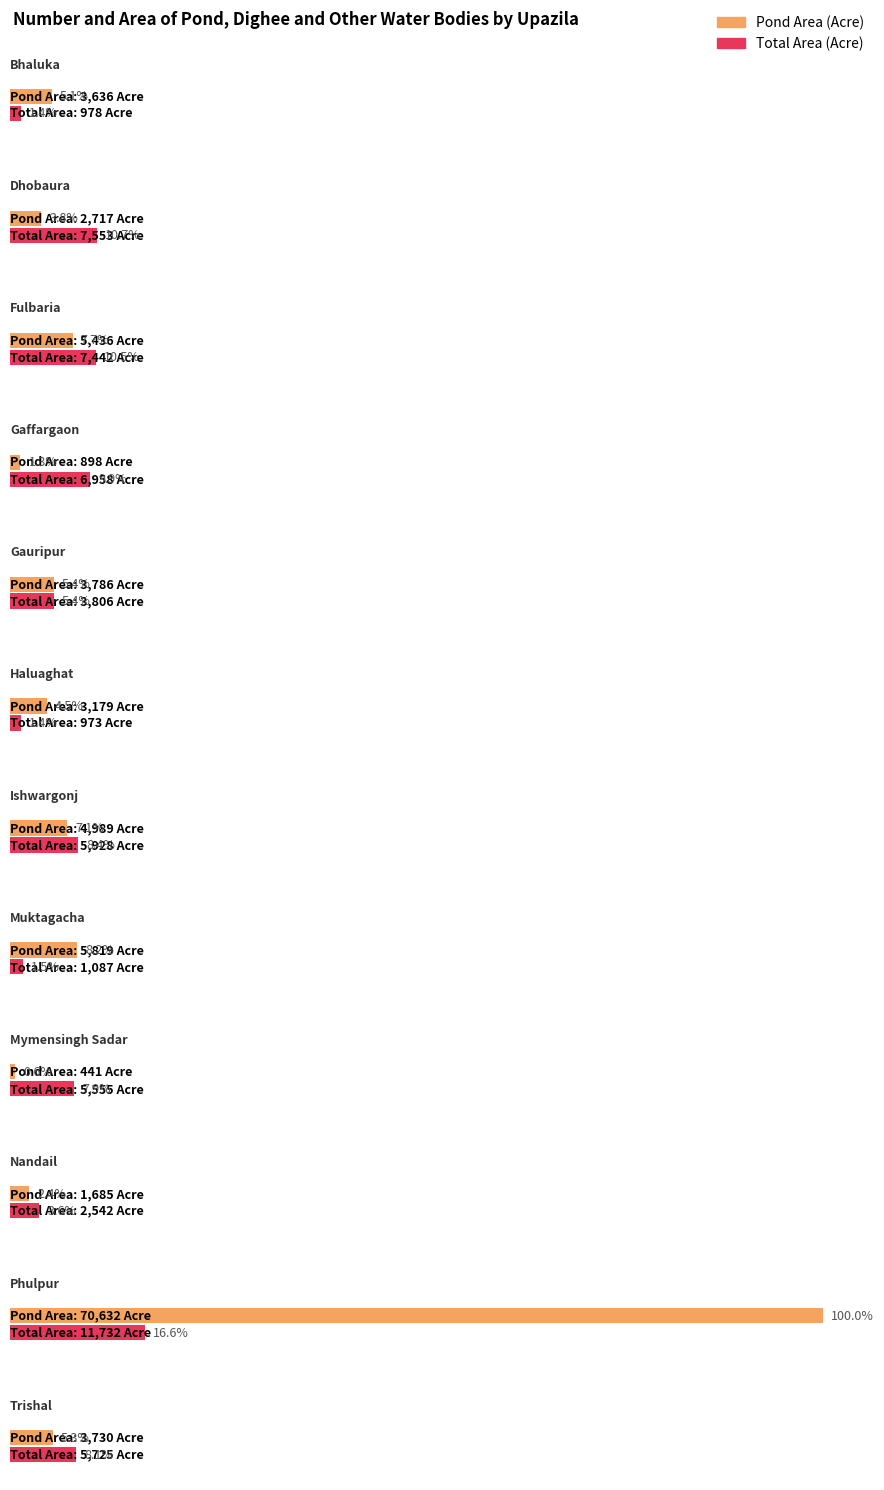

What are all the series names shown in the legend?

Pond Area (Acre), Total Area (Acre)